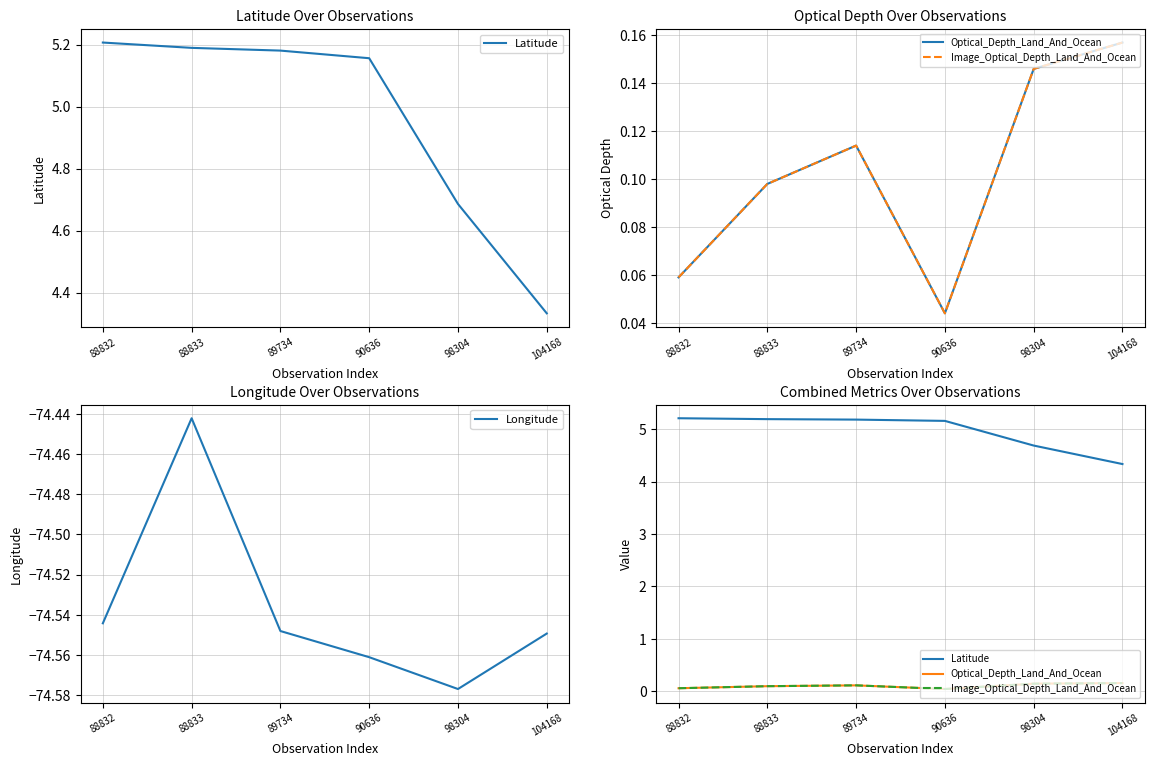

How many Latitude values are between 4 and 5?

2